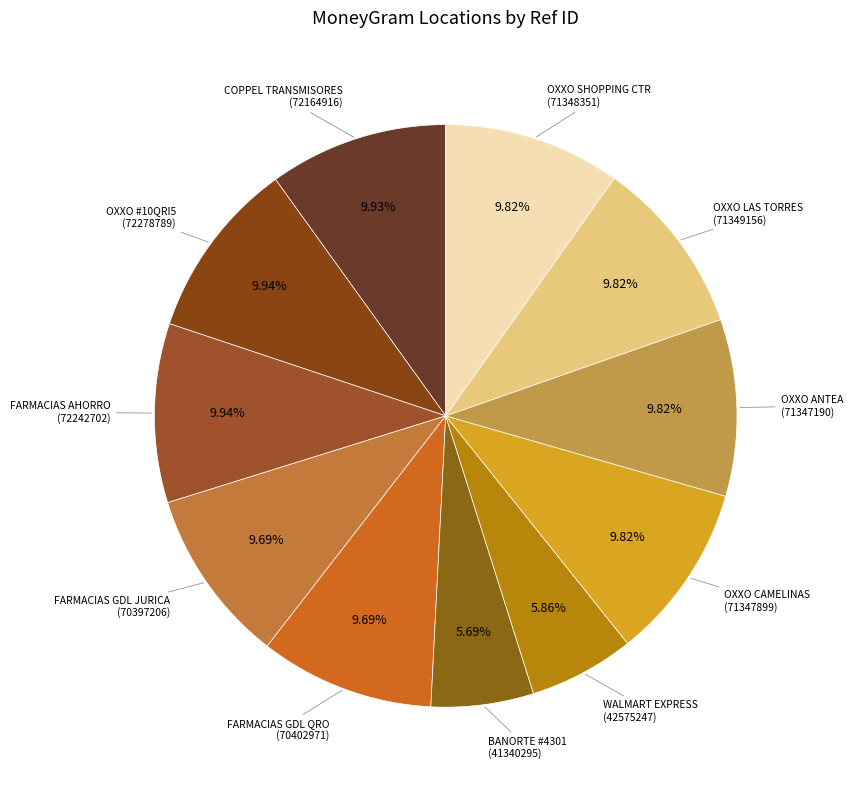

Approximately how many times larger is the value at FARMACIAS GDL QRO compared to OXXO SHOPPING CTR?

1.0